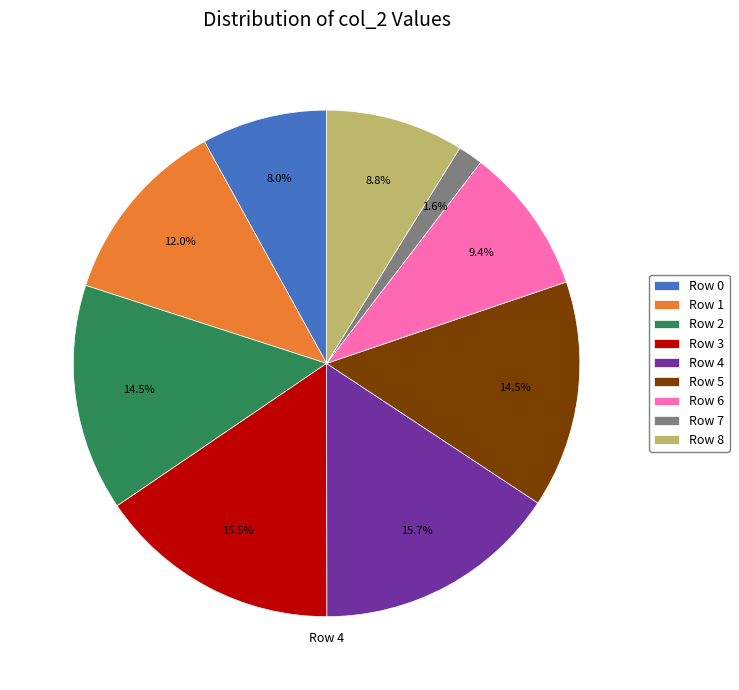

Do Row 7 and Row 5 together represent more than half of the pie?

No